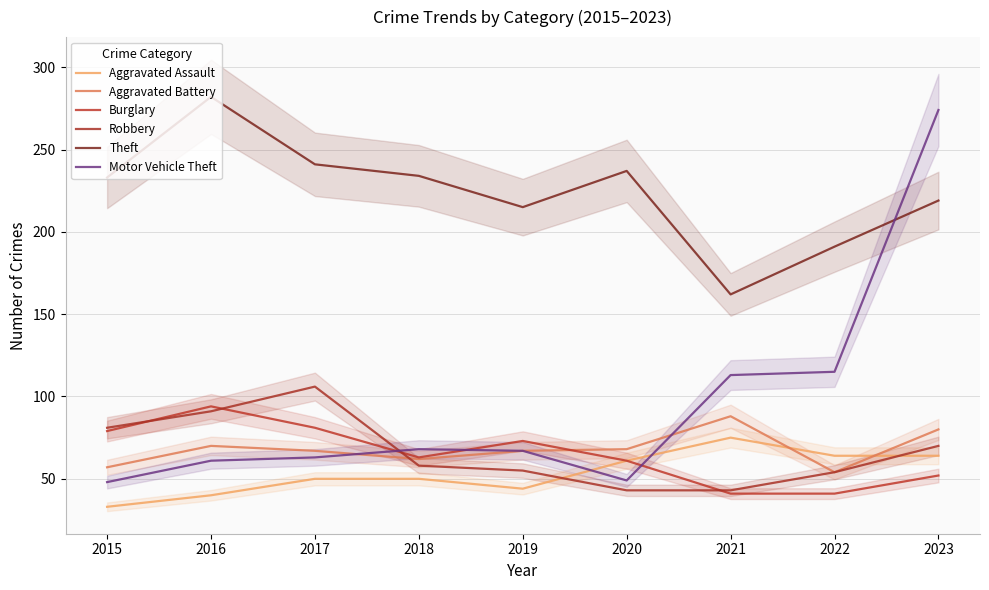

Which series has the largest total across all categories?

Theft